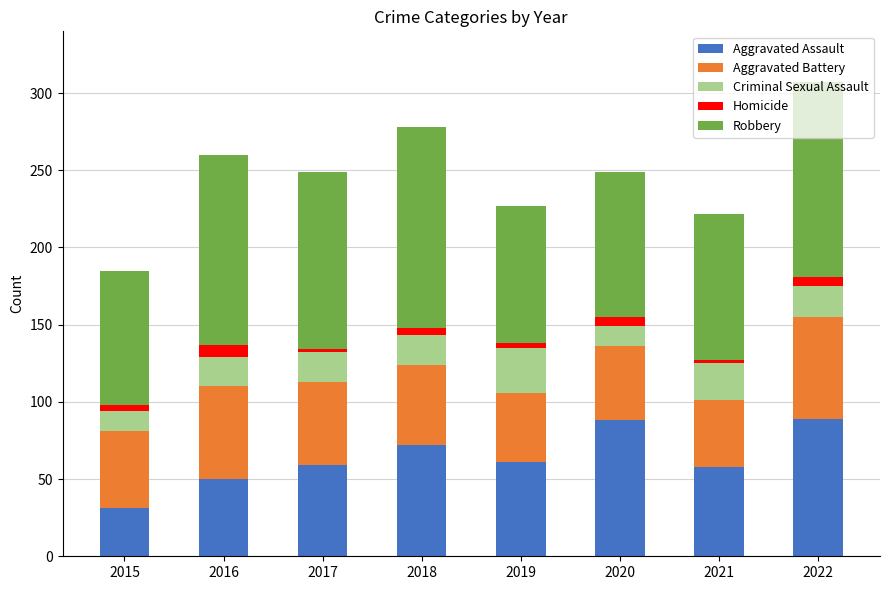

What is the sum of all Aggravated Assault values?

508